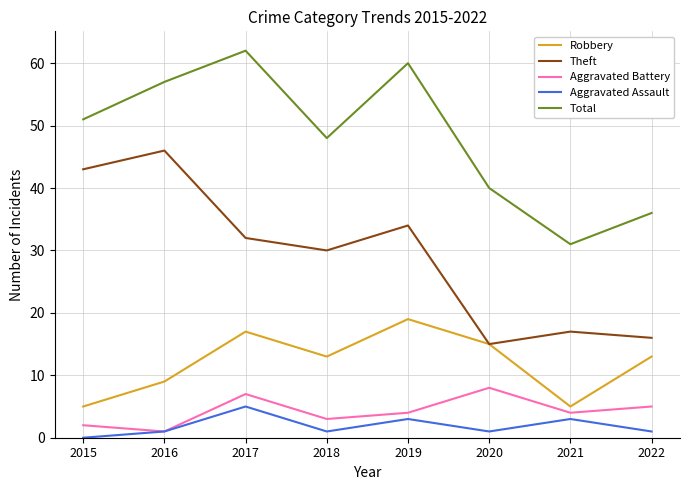

Which series has the largest total across all categories?

Total